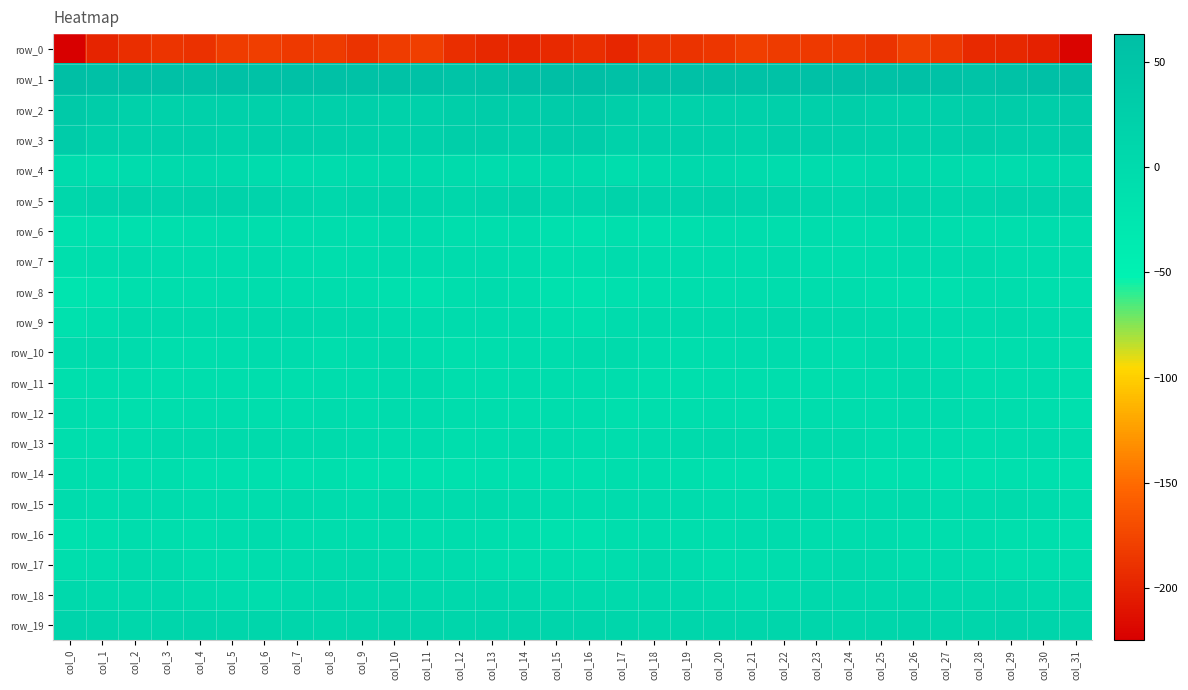

At which category is the sum across all series the highest?

col_26